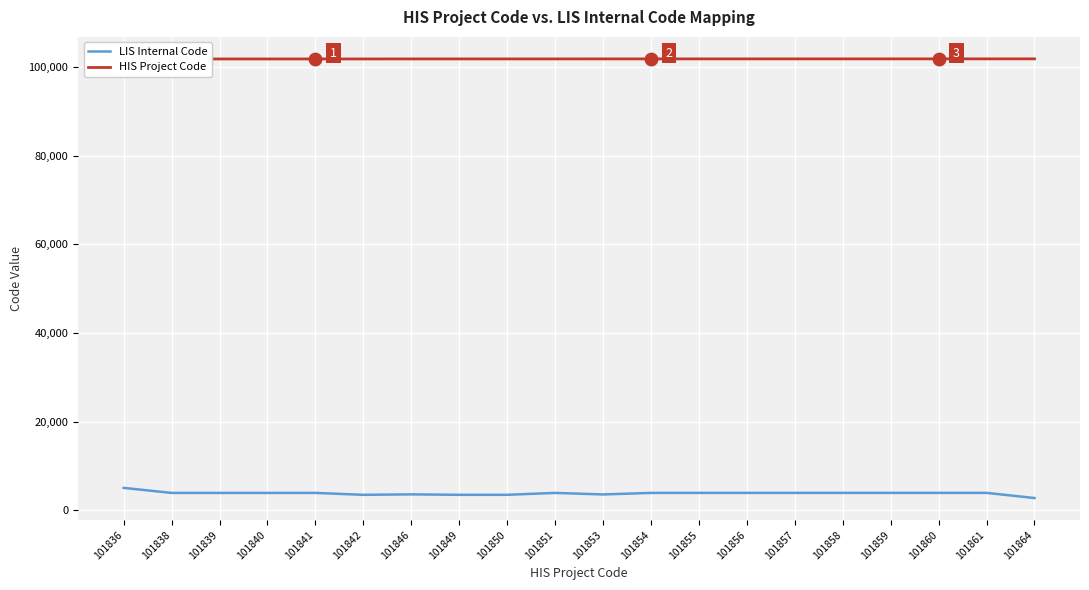

At which category is the sum across all series the highest?

101836